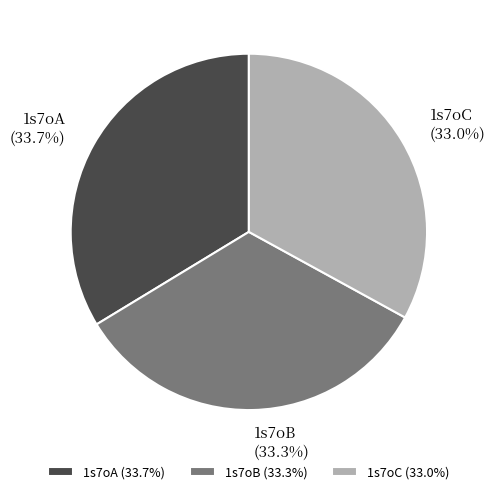

Count the number of slices in the pie.

3